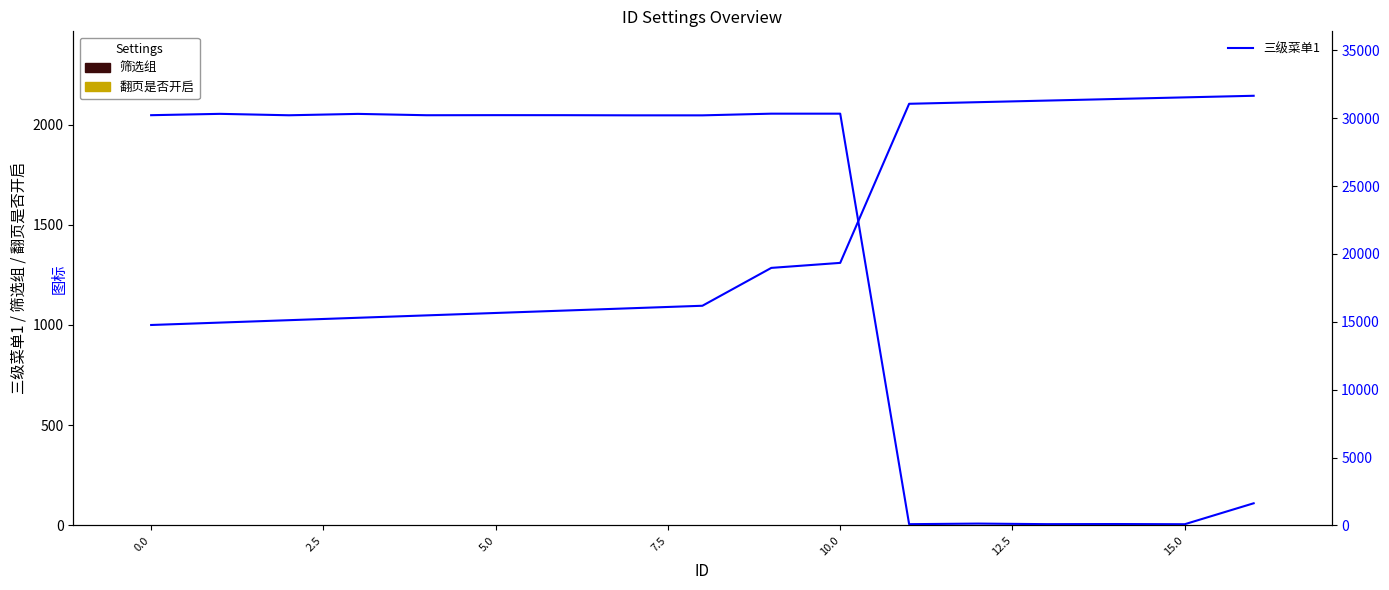

Reading left to right, list all the values displayed in this chart.

三级菜单1: 1000	1012	1024	1036	1048	1060	1072	1084	1096	1285	1310	2104	2112	2120	2128	2136	2144
筛选组: 1	1	1	1	1	1	1	1	1	1	1	1	1	1	1	1	1
翻页是否开启: 1	1	1	1	1	1	1	1	1	1	1	1	1	1	1	1	1
图标 (right): 30226	30325	30220	30322	30223	30229	30227	30215	30214	30338	30338	87	131	89	98	84	1627